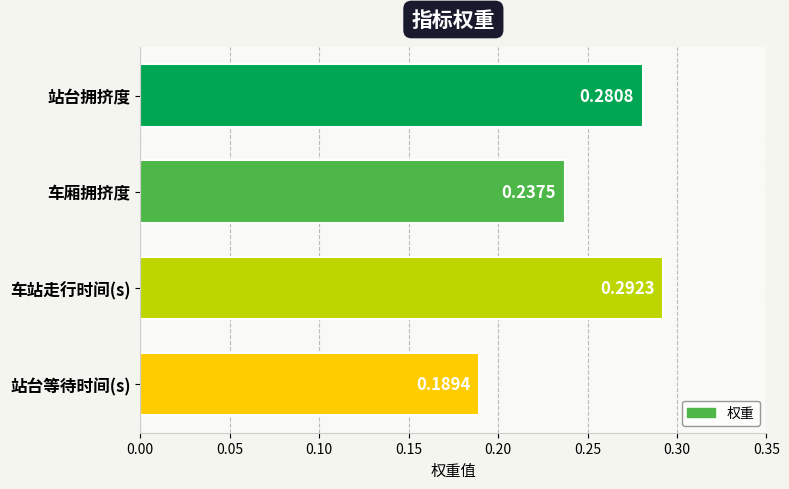

Which category has the lowest value across all series?

站台等待时间(s)